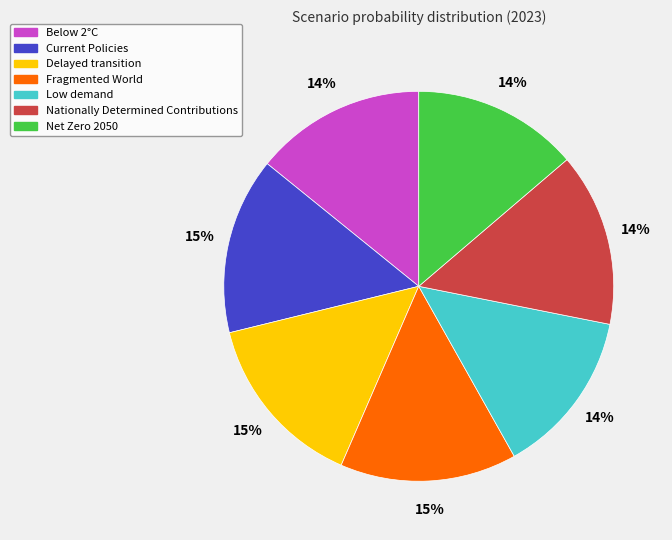

To the nearest percent, what is the difference between the Current Policies and Net Zero 2050 slice percentages?

1%